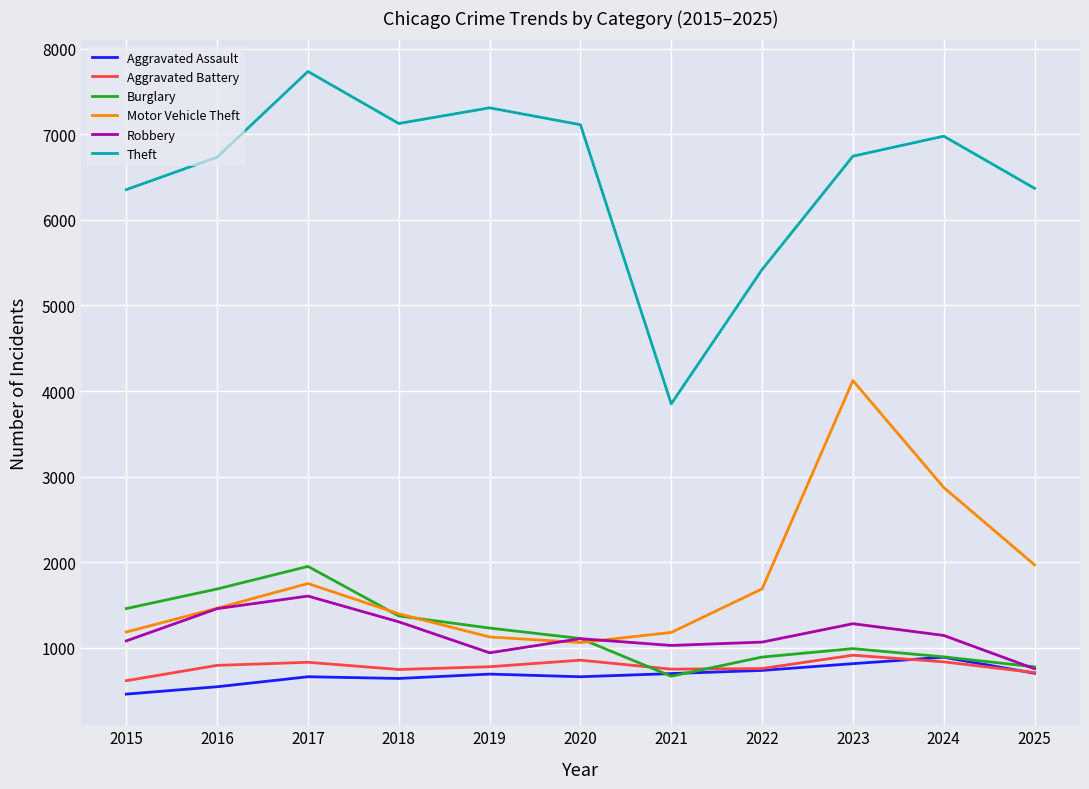

Between 2020 and 2023, which series saw the biggest shift?

Motor Vehicle Theft